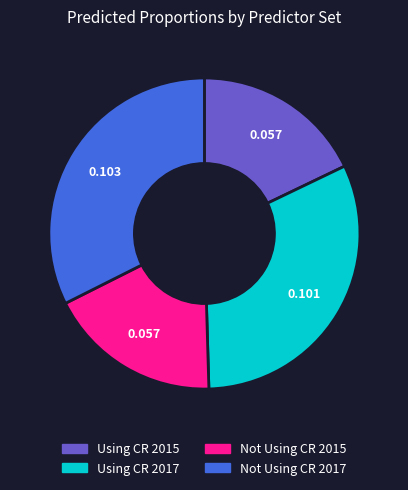

How many slices are in this pie chart?

4